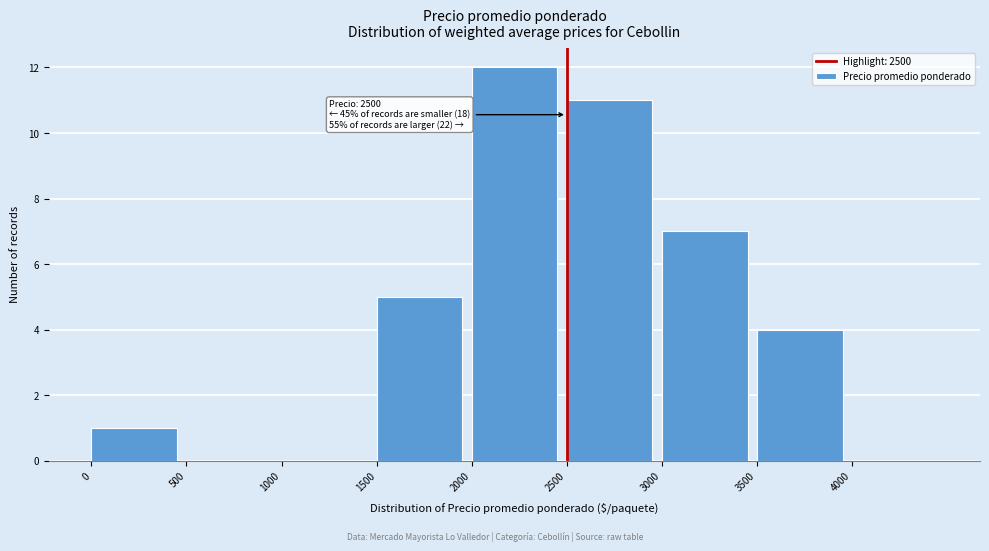

Over which range of the x-axis is the bar tallest?

2000 to 2500